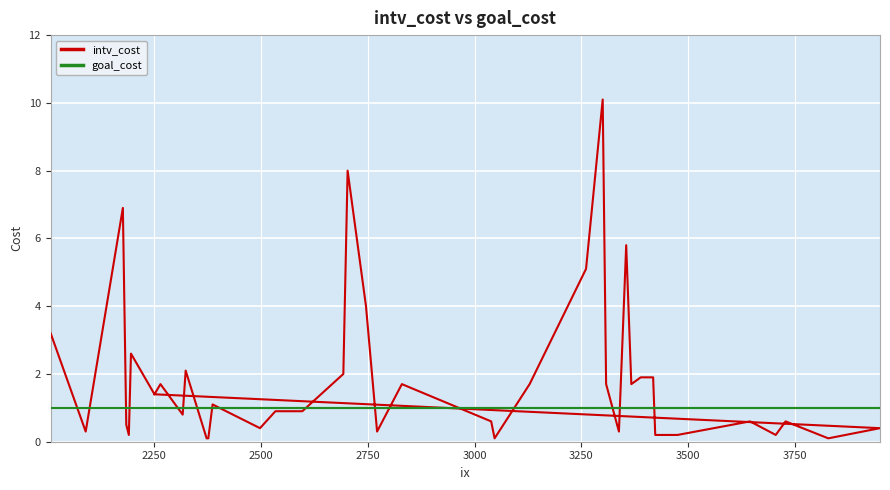

What is the average value of the goal_cost series?

1.0